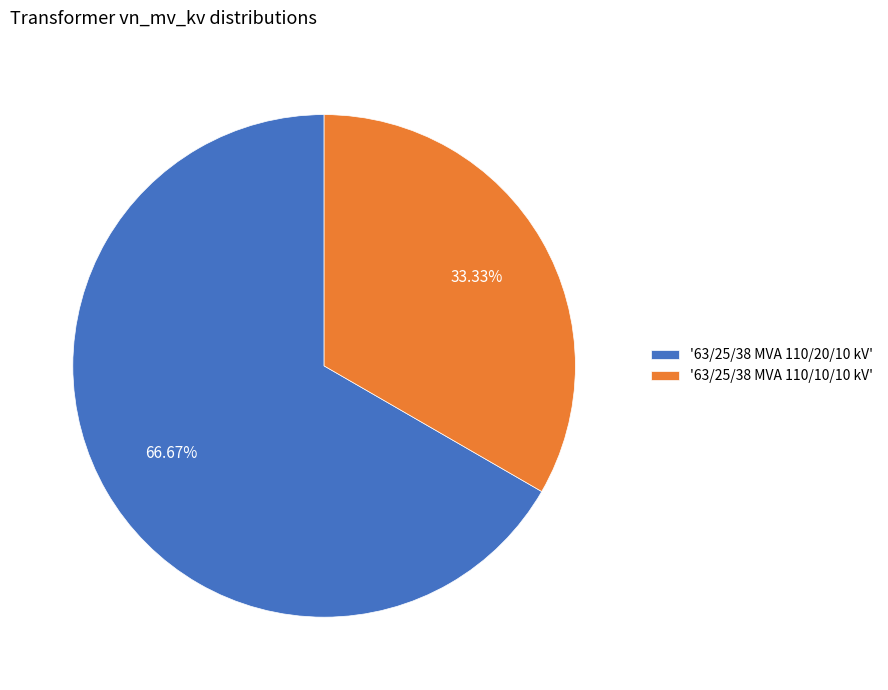

Is there any slice that represents more than half of the pie?

Yes